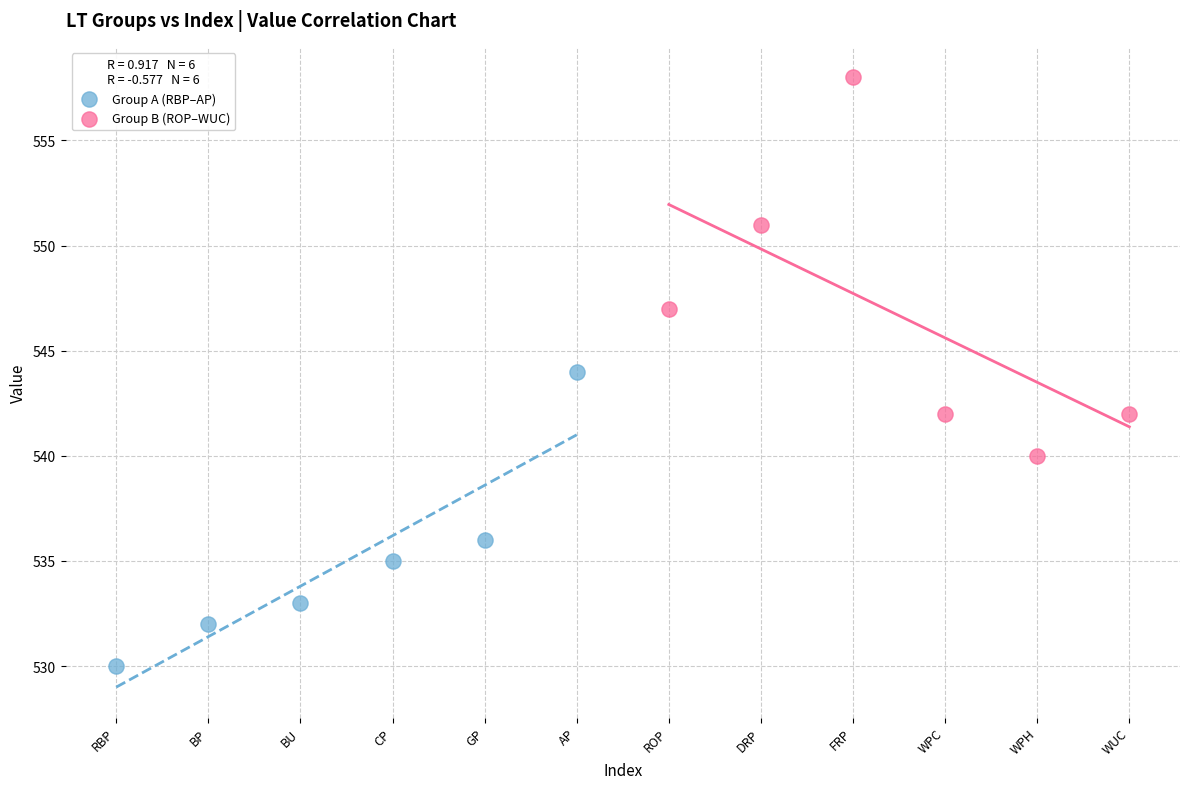

Which series has the widest spread of Y values?

Group B (ROP–WUC)